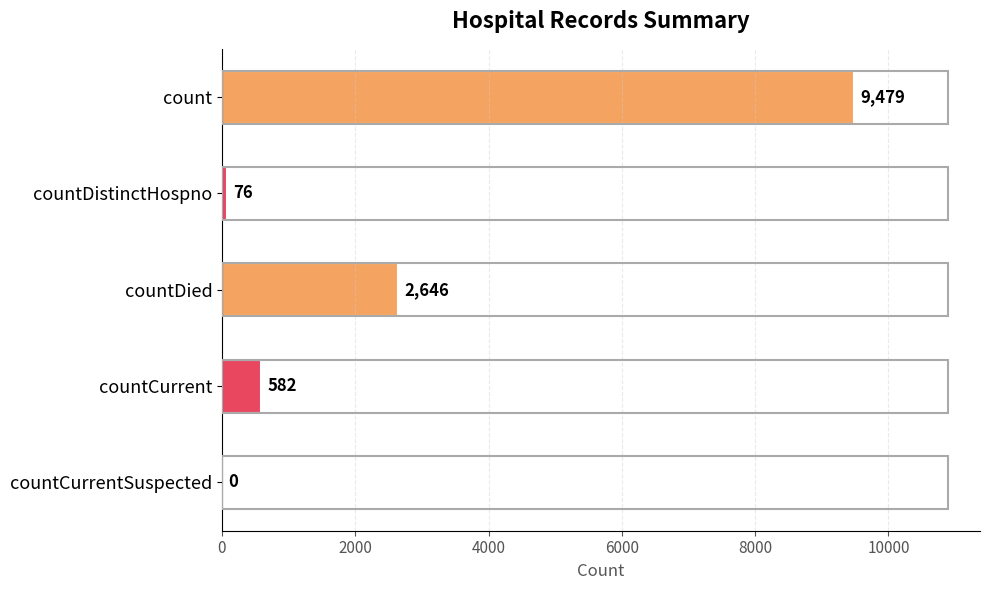

Are the bars grouped side by side (vs. stacked)?

No